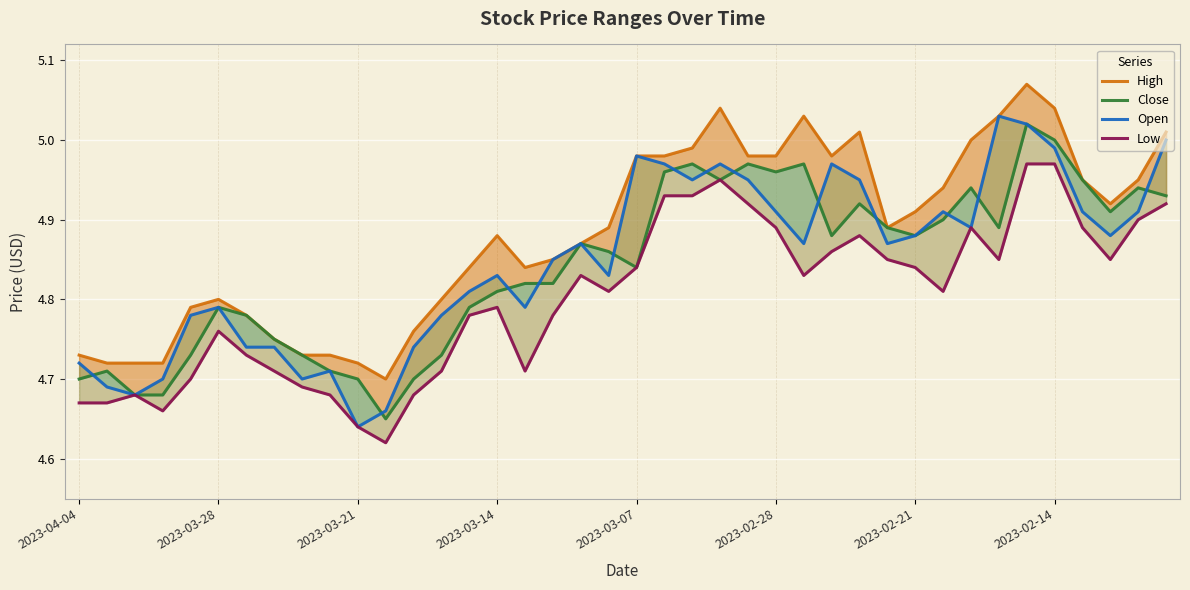

How many series are shown in this chart?

4